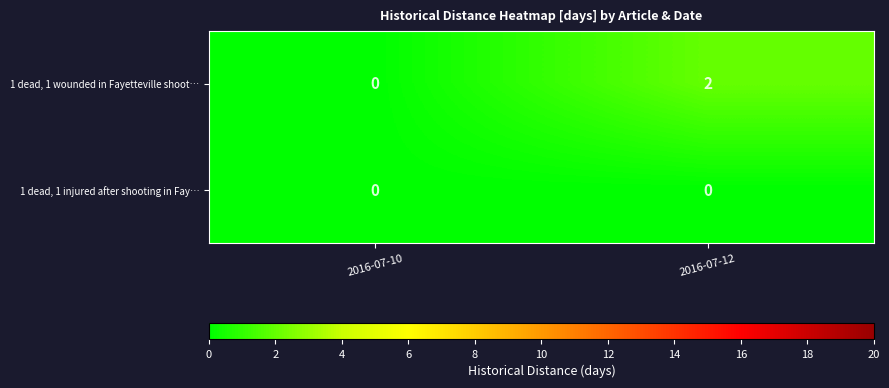

At which category does the chart reach its peak across all series?

2016-07-12